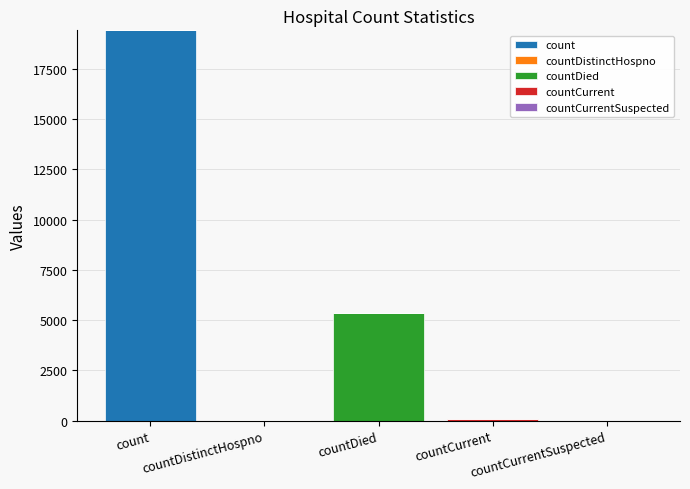

Which has a higher value, countCurrent or count?

count